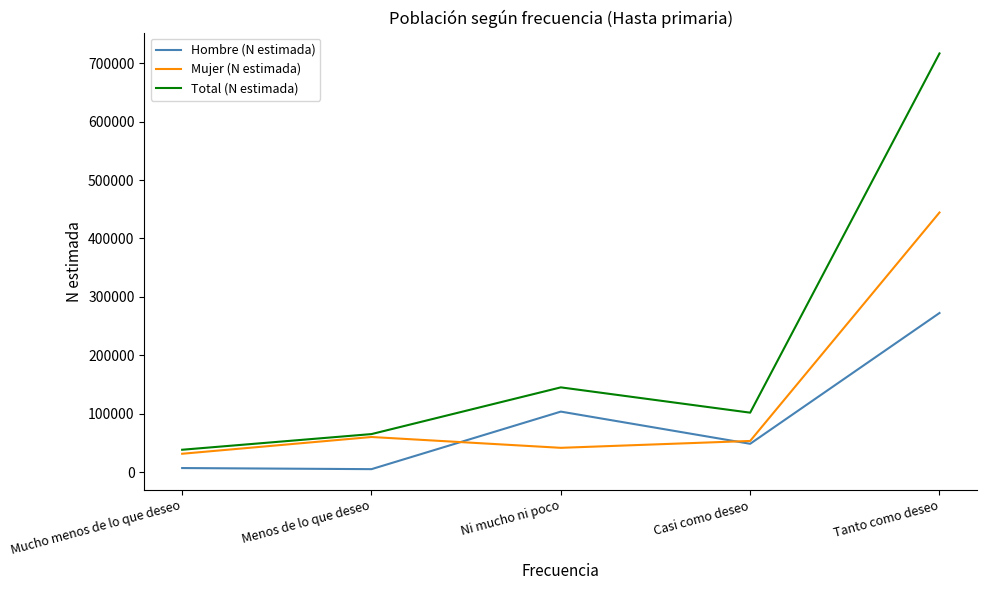

At which category is the sum across all series the highest?

Tanto como deseo